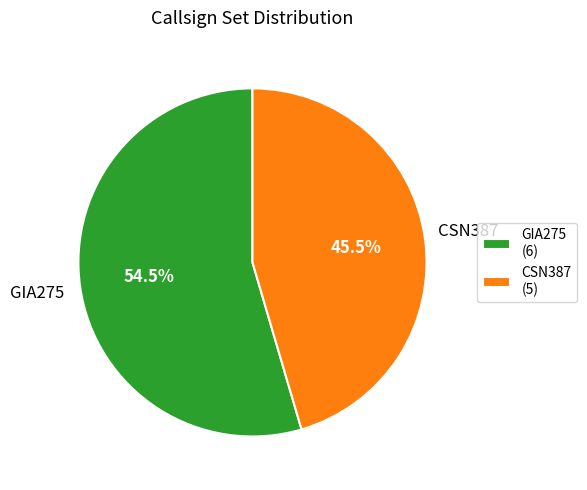

Approximately how many times larger is the value at GIA275 compared to CSN387?

1.2